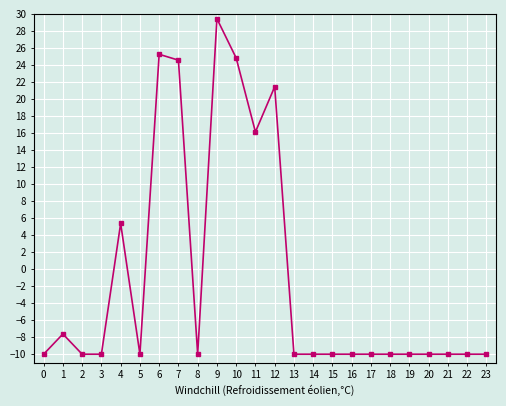

True or false: there are more than 1 points higher than both neighbors.

True